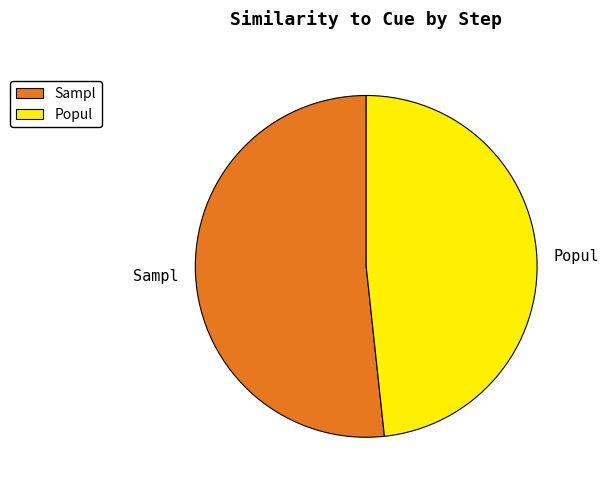

Rank the categories by value from highest to lowest.

Sampl, Popul